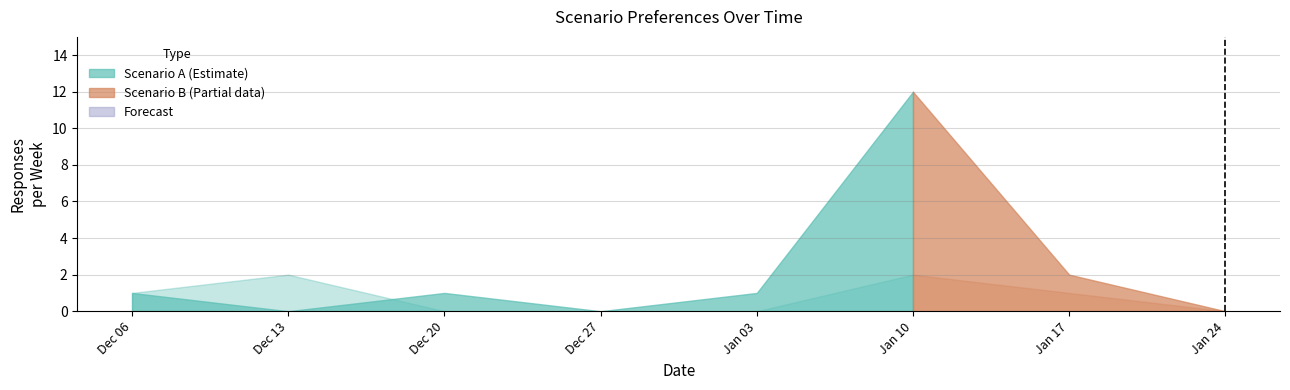

Which series has the largest total across all categories?

Scenario A